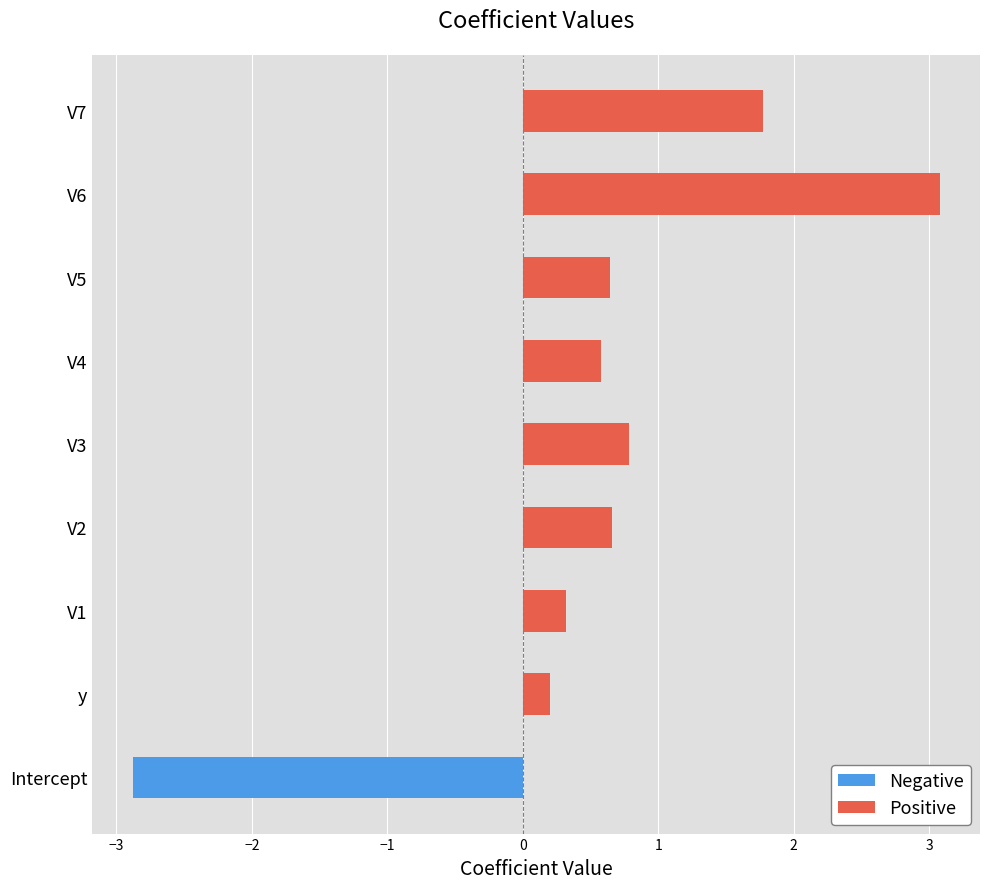

What value does the data have at V2?

0.7